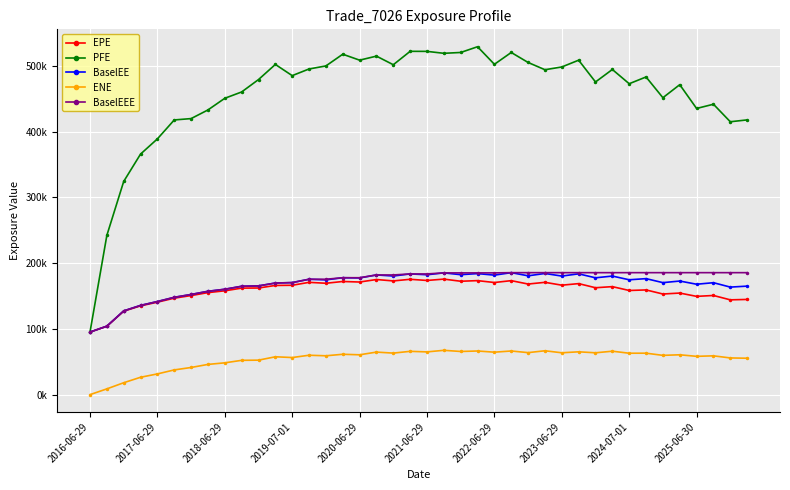

Does the chart have visible grid lines?

Yes